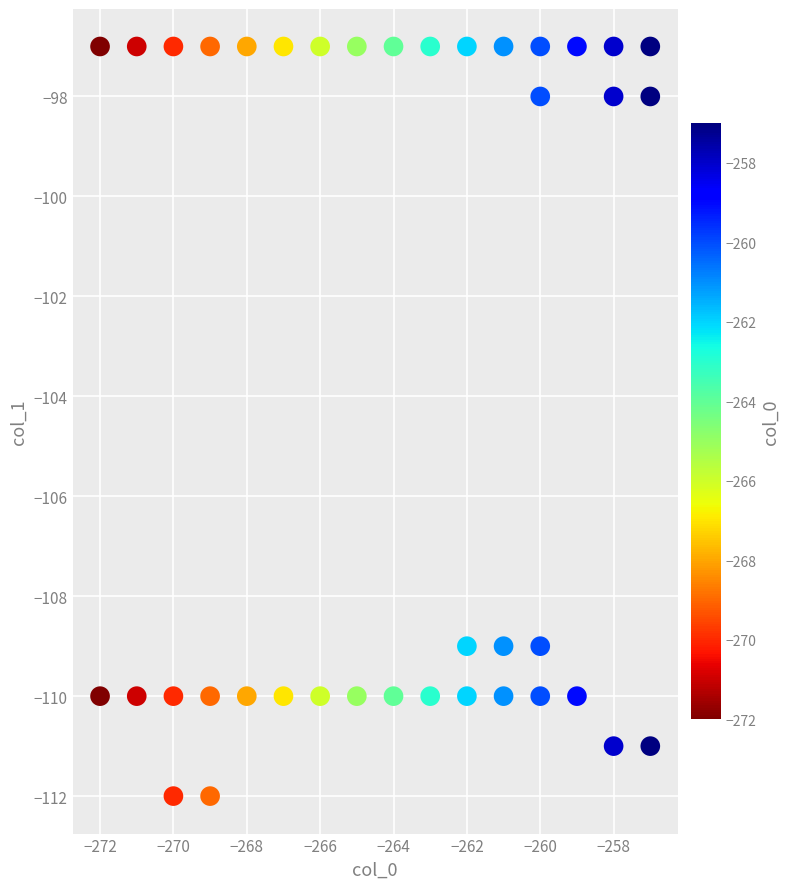

What is the range of Y values (max minus min)?

15